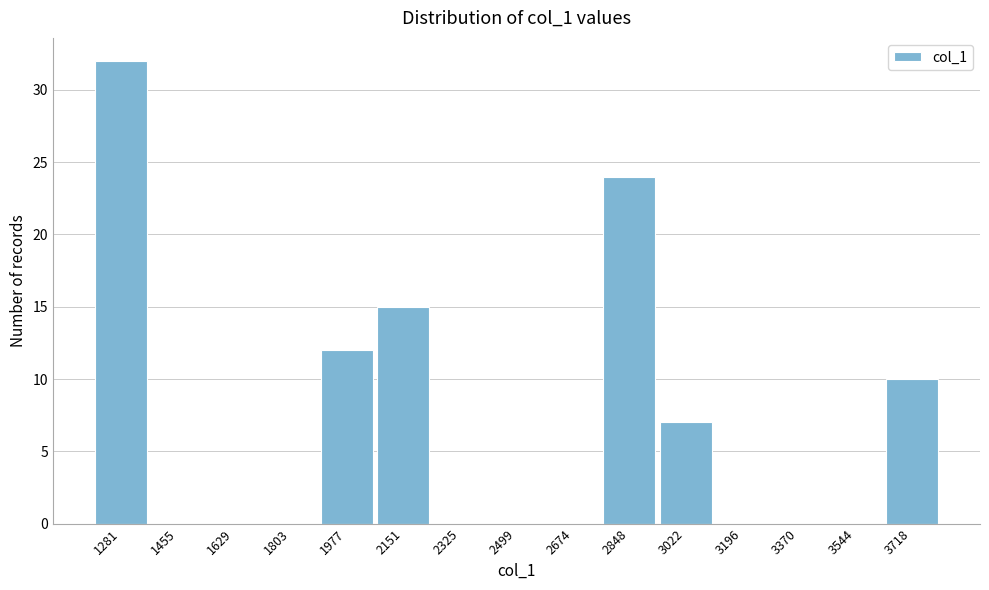

Reading left to right, list all the values displayed in this chart.

1281=32	1455=0	1629=0	1803=0	1977=12	2151=15	2325=0	2499=0	2674=0	2848=24	3022=7	3196=0	3370=0	3544=0	3718=10